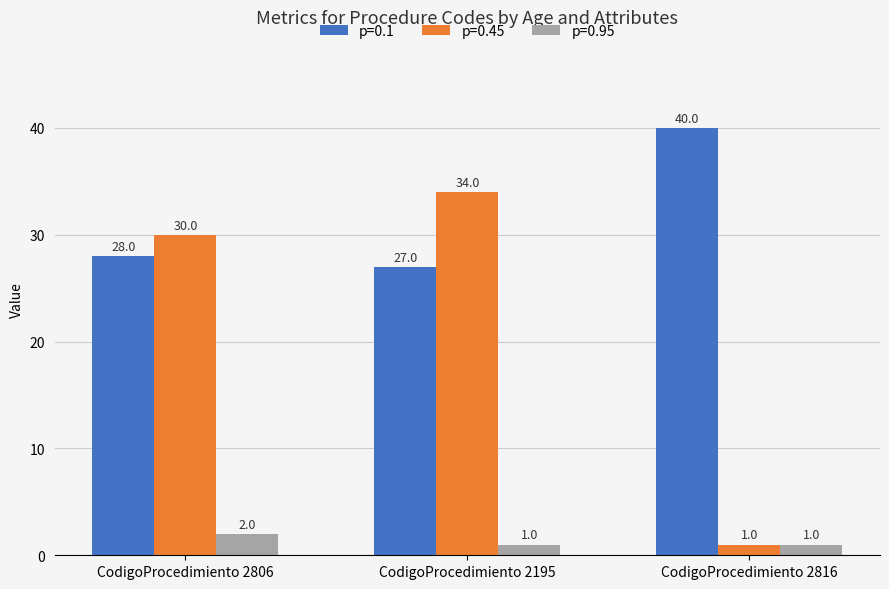

Which series changed the most between CodigoProcedimiento 2806 and CodigoProcedimiento 2816?

p=0.45